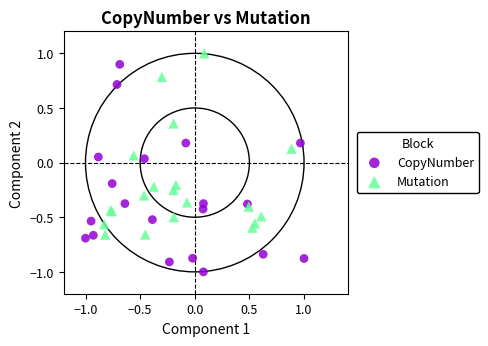

Which series reaches the minimum Y coordinate?

CopyNumber